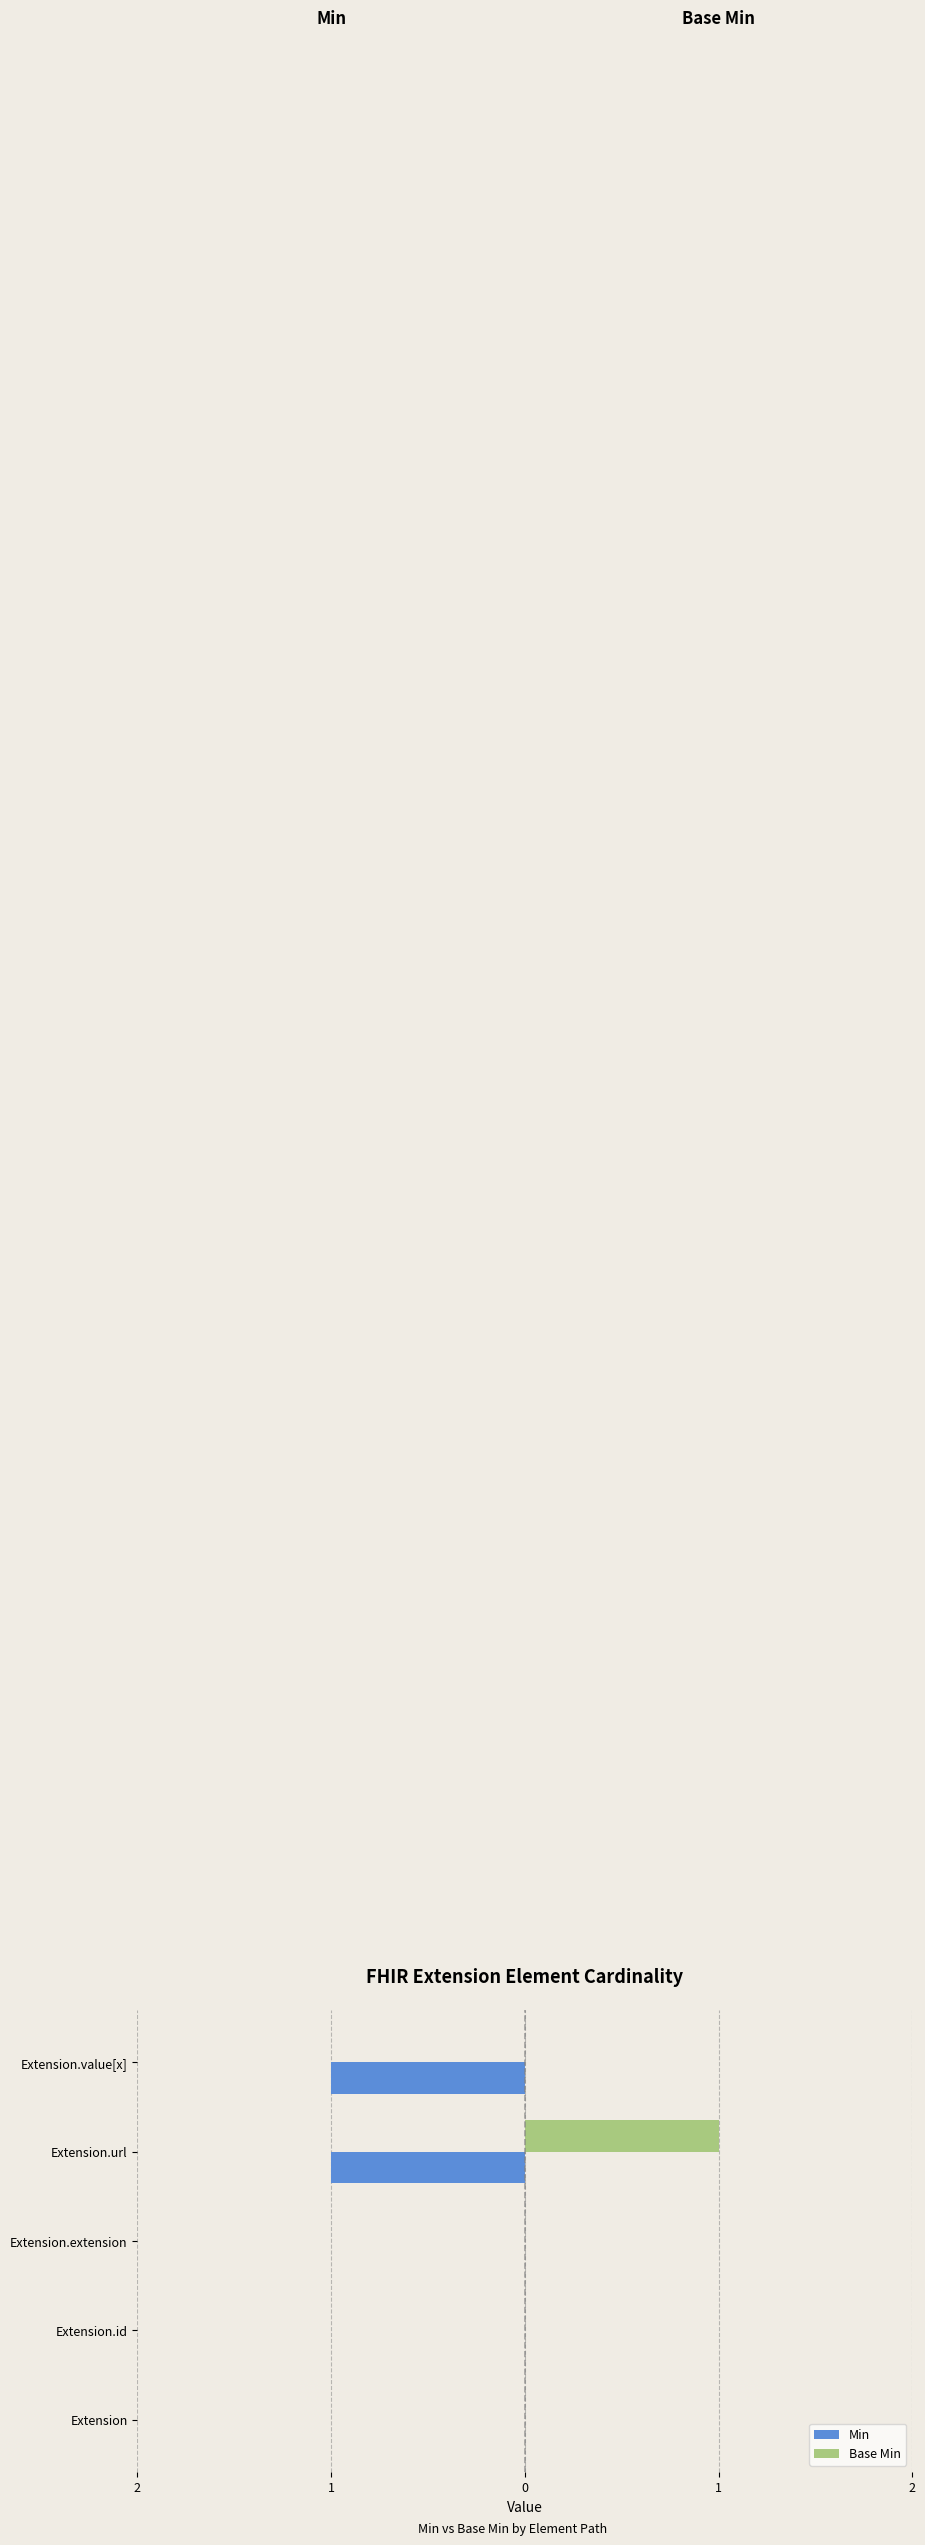

What is the difference between the second highest and second lowest values in the Min series?

1